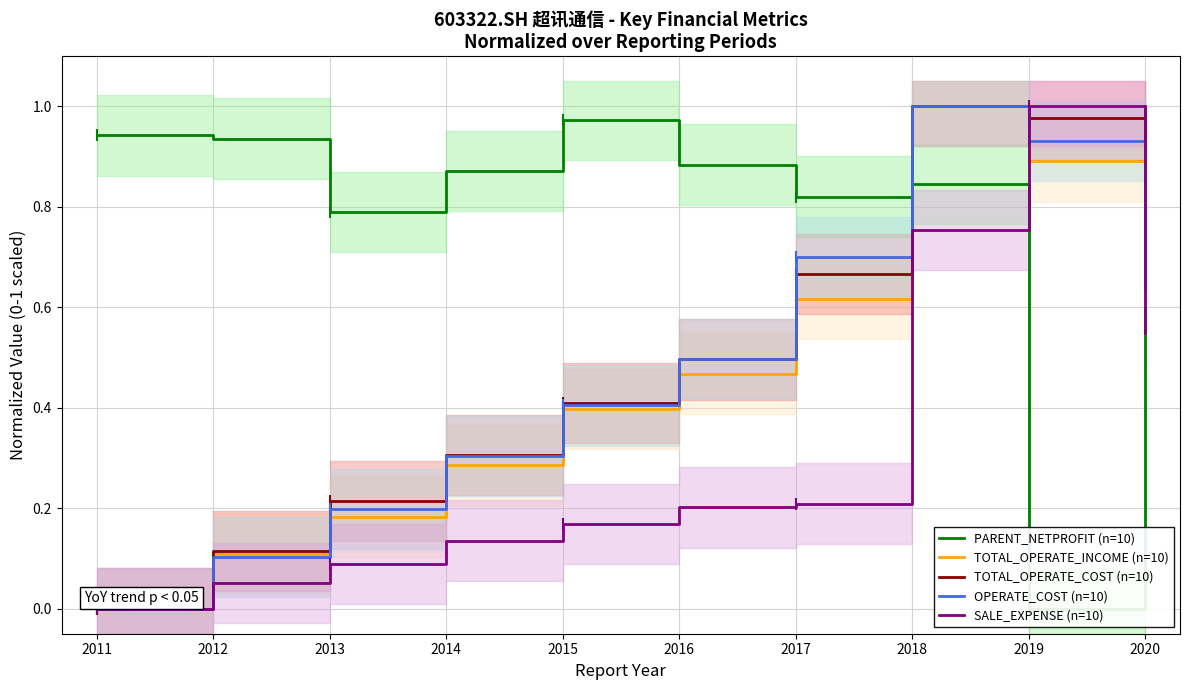

At which category does TOTAL_OPERATE_INCOME (n=10) reach its first local peak?

2018